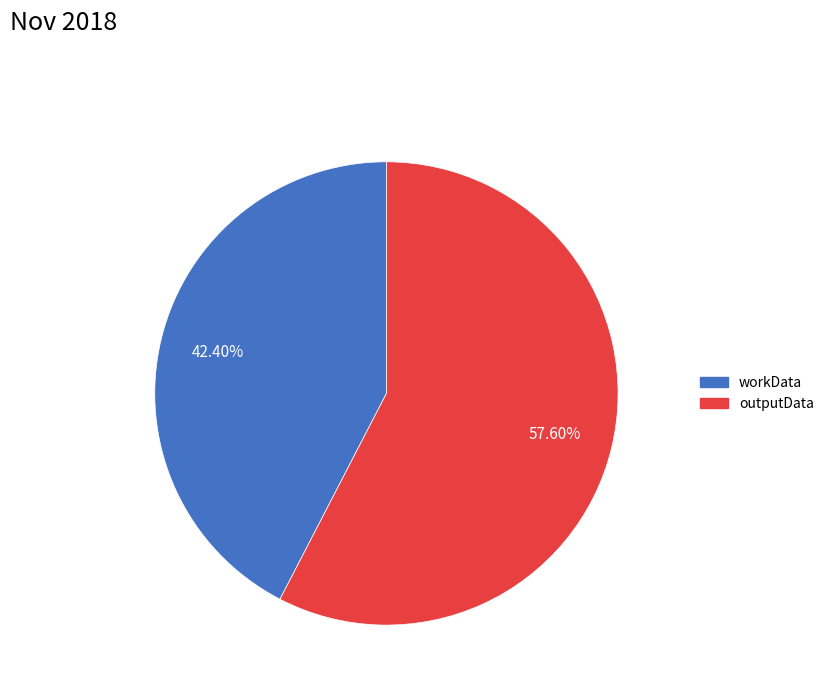

What is the ratio of the value at workData to the value at outputData?

0.7